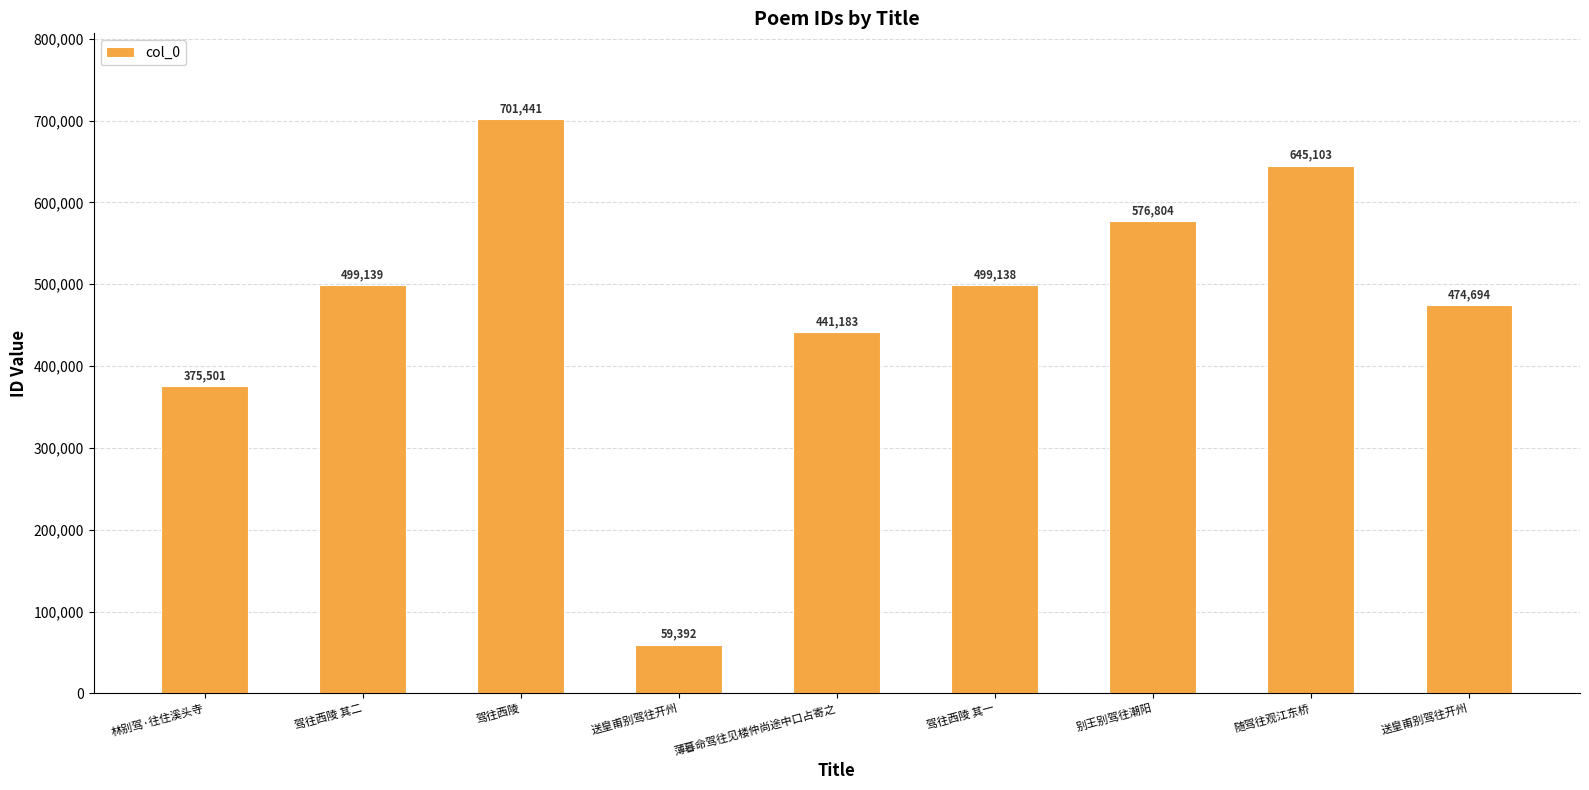

What is the sum of all values?

4272395